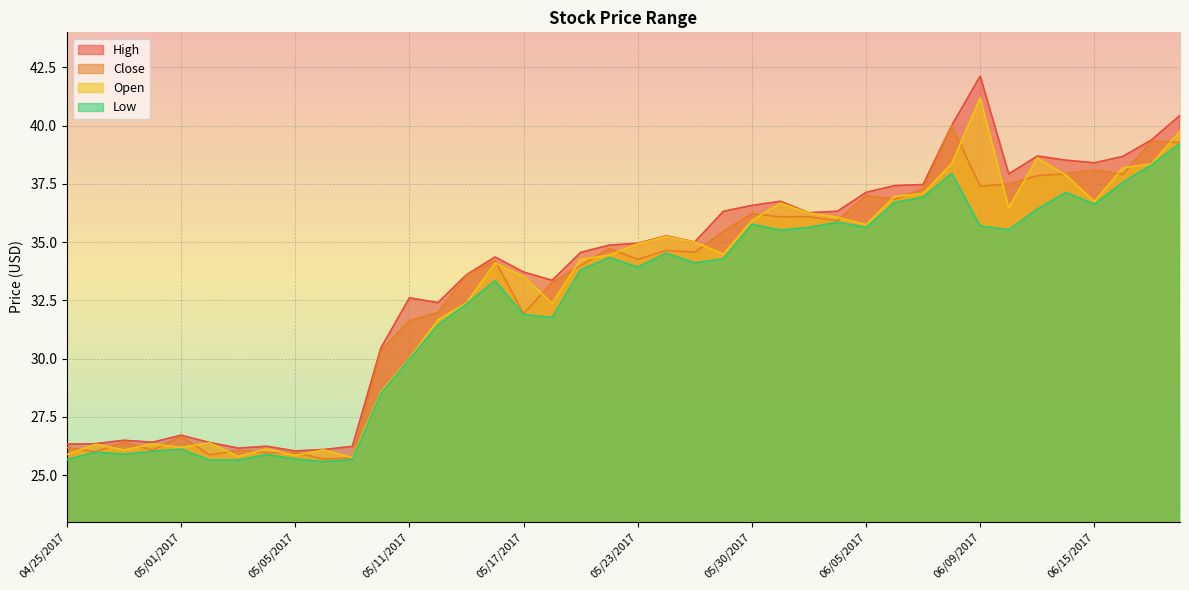

How many intersections are there between open and close?

27